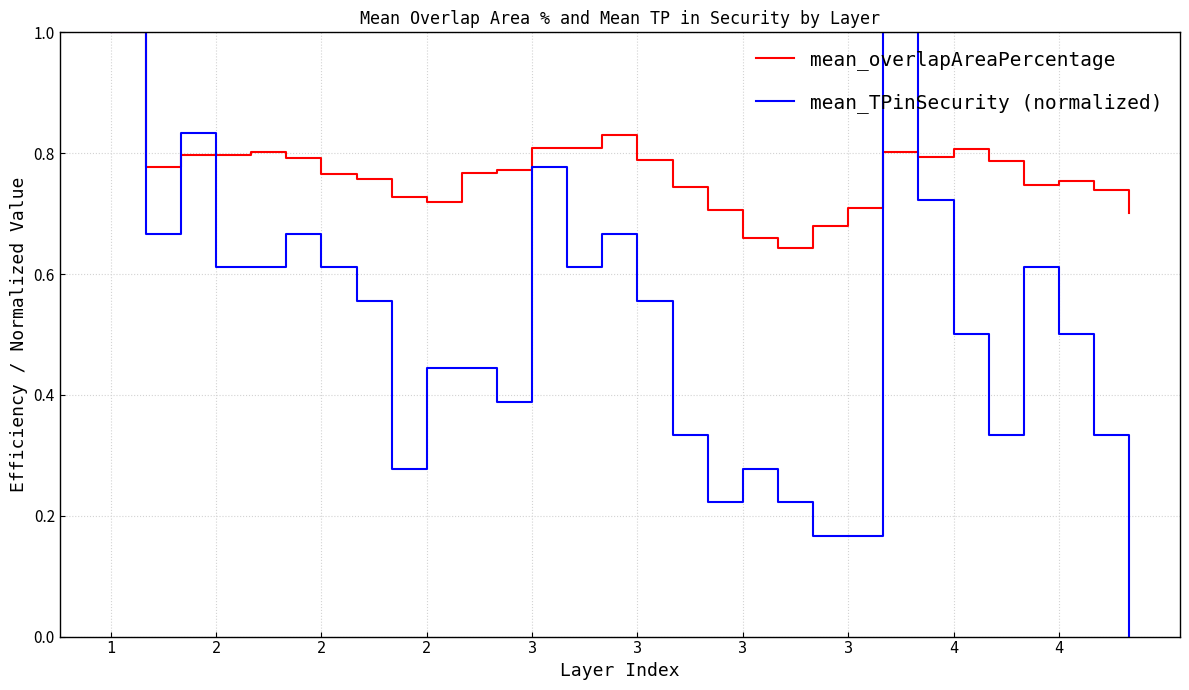

List the series in order of their overall mean, highest first.

mean_overlapAreaPercentage, mean_TPinSecurity (normalized)